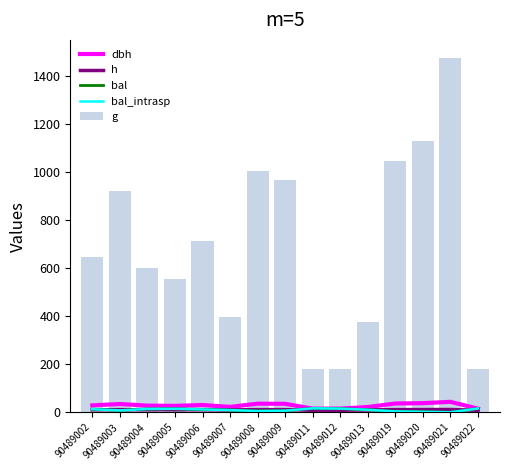

Does the chart contain stacked bars?

No